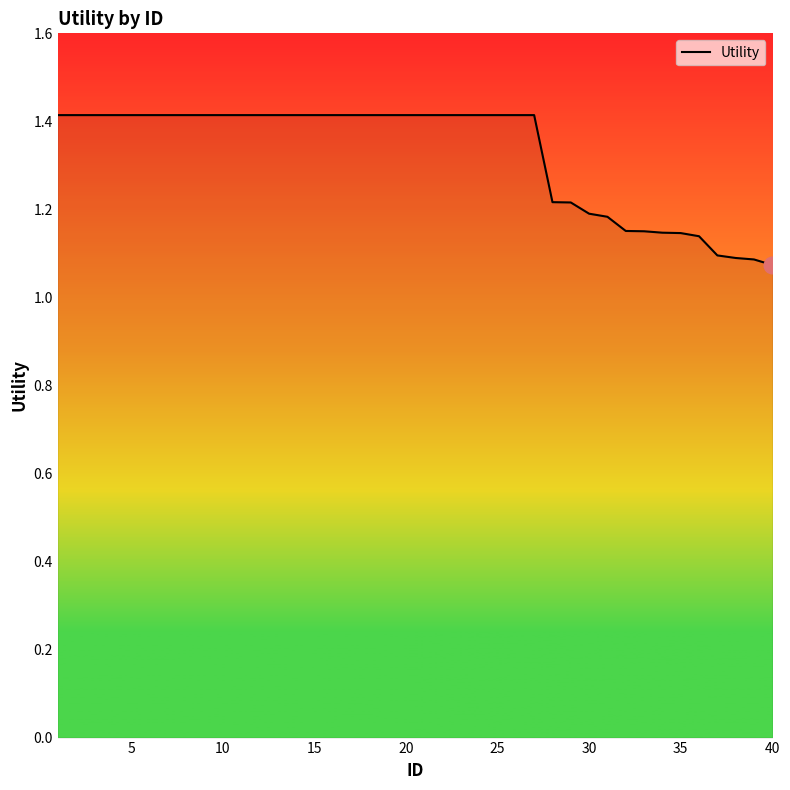

Count the number of categories in the chart.

40